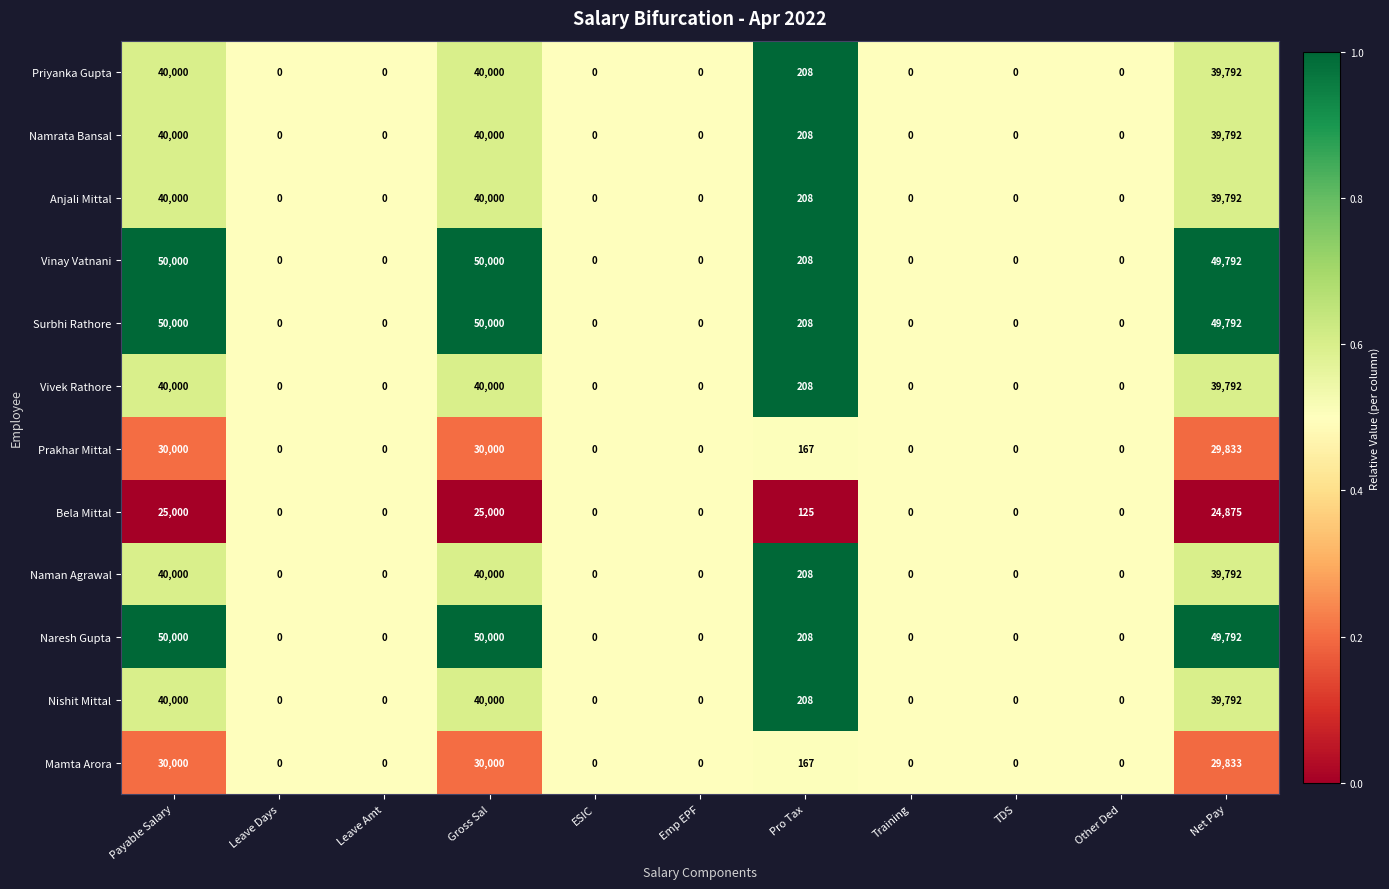

What is the total value across all series at TDS?

0